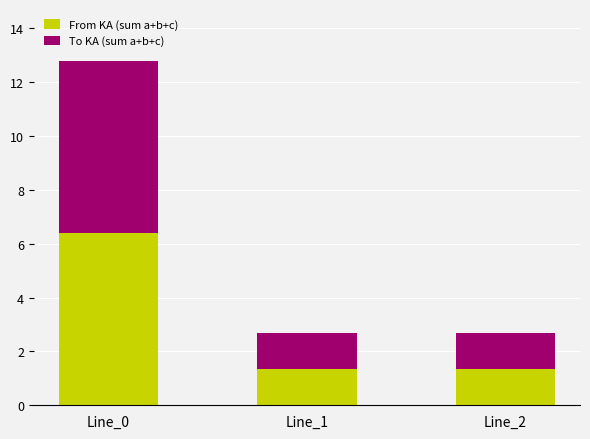

Reading left to right, list the values for the From KA (sum a+b+c) series.

Line_0=6.4	Line_1=1.3	Line_2=1.3